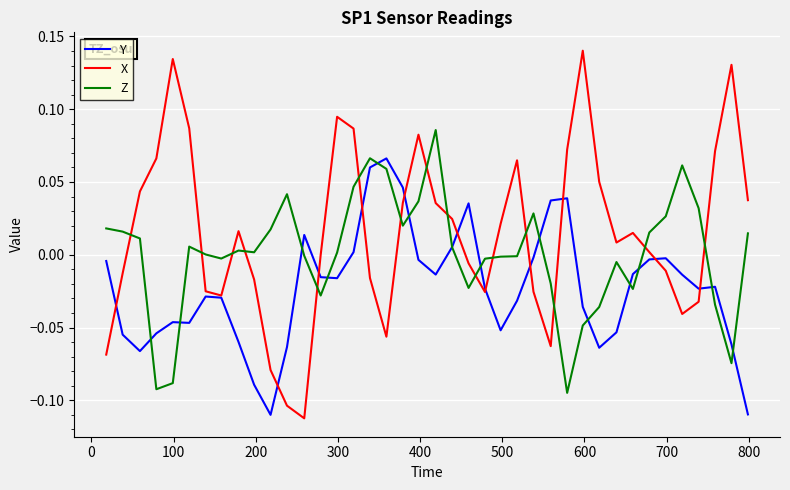

List the series in order of their peak value, highest first.

X, Z, Y